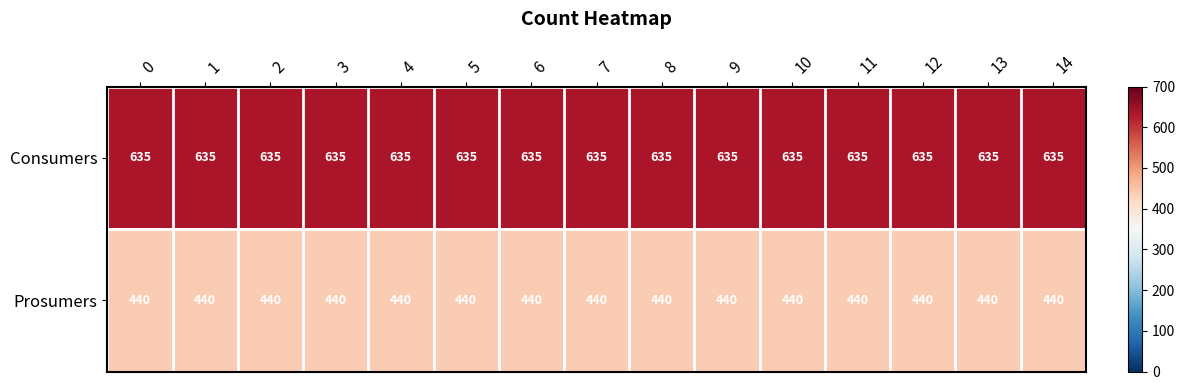

At 4, list the series in order from smallest to largest.

Prosumers, Consumers